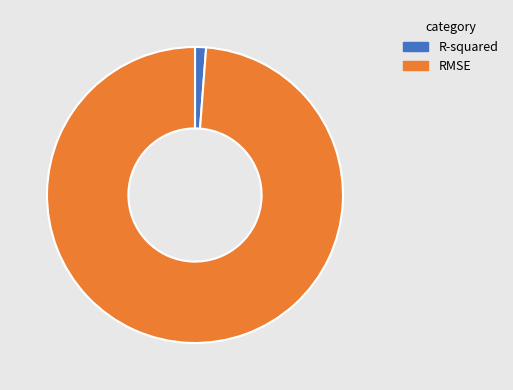

Is it true that R-squared is 11% of the pie?

False